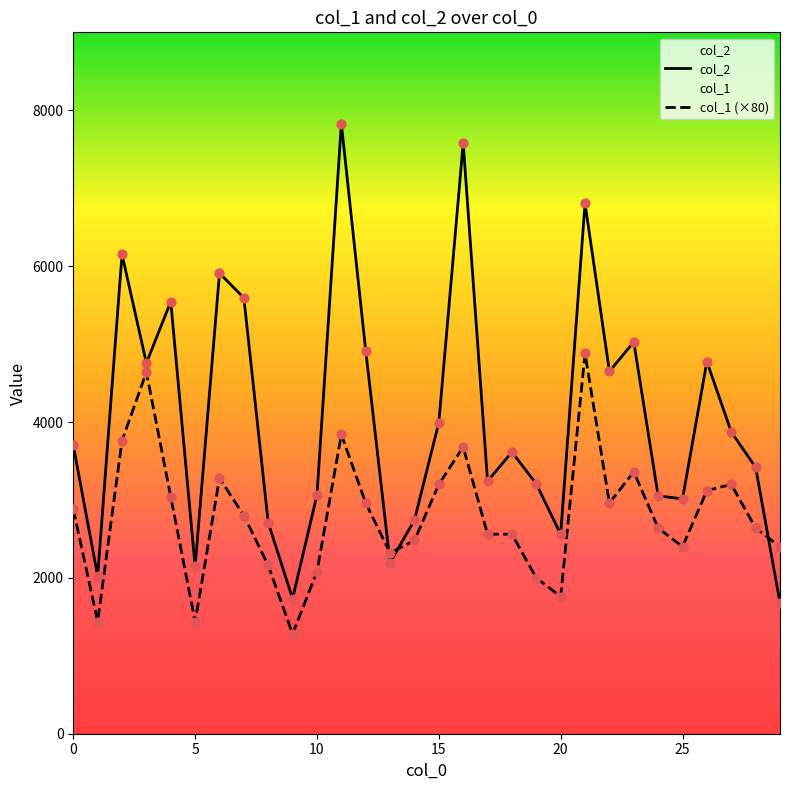

Is the value of col_1 (×80) at 22 greater than the value of col_2 at 11?

No